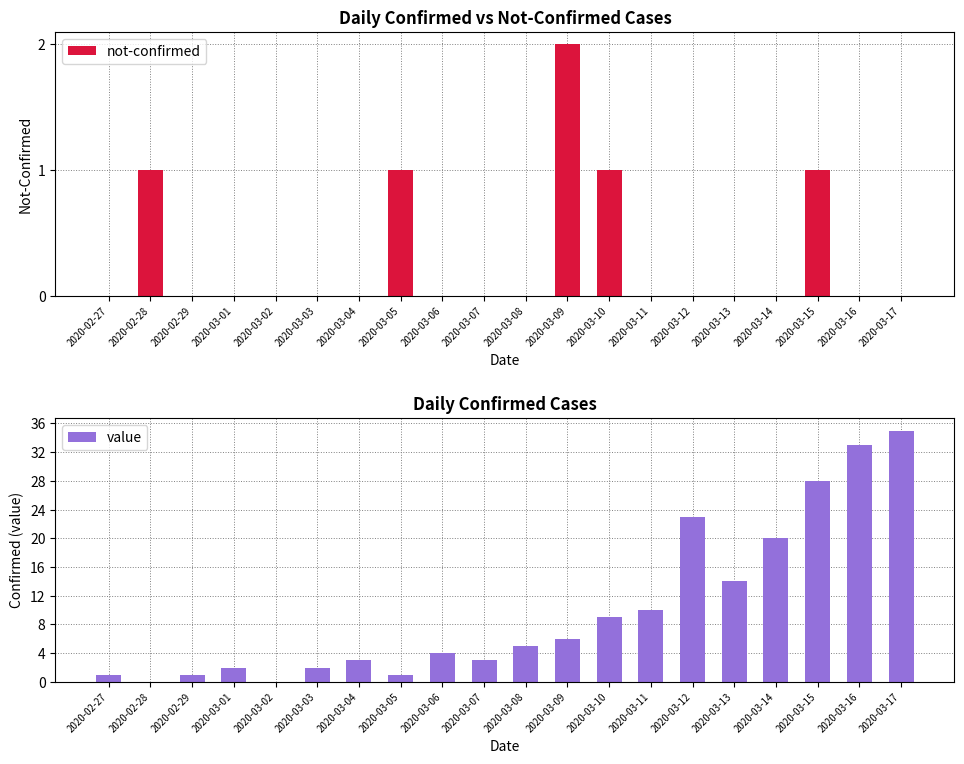

List the series in order of their overall mean, lowest first.

not-confirmed, value